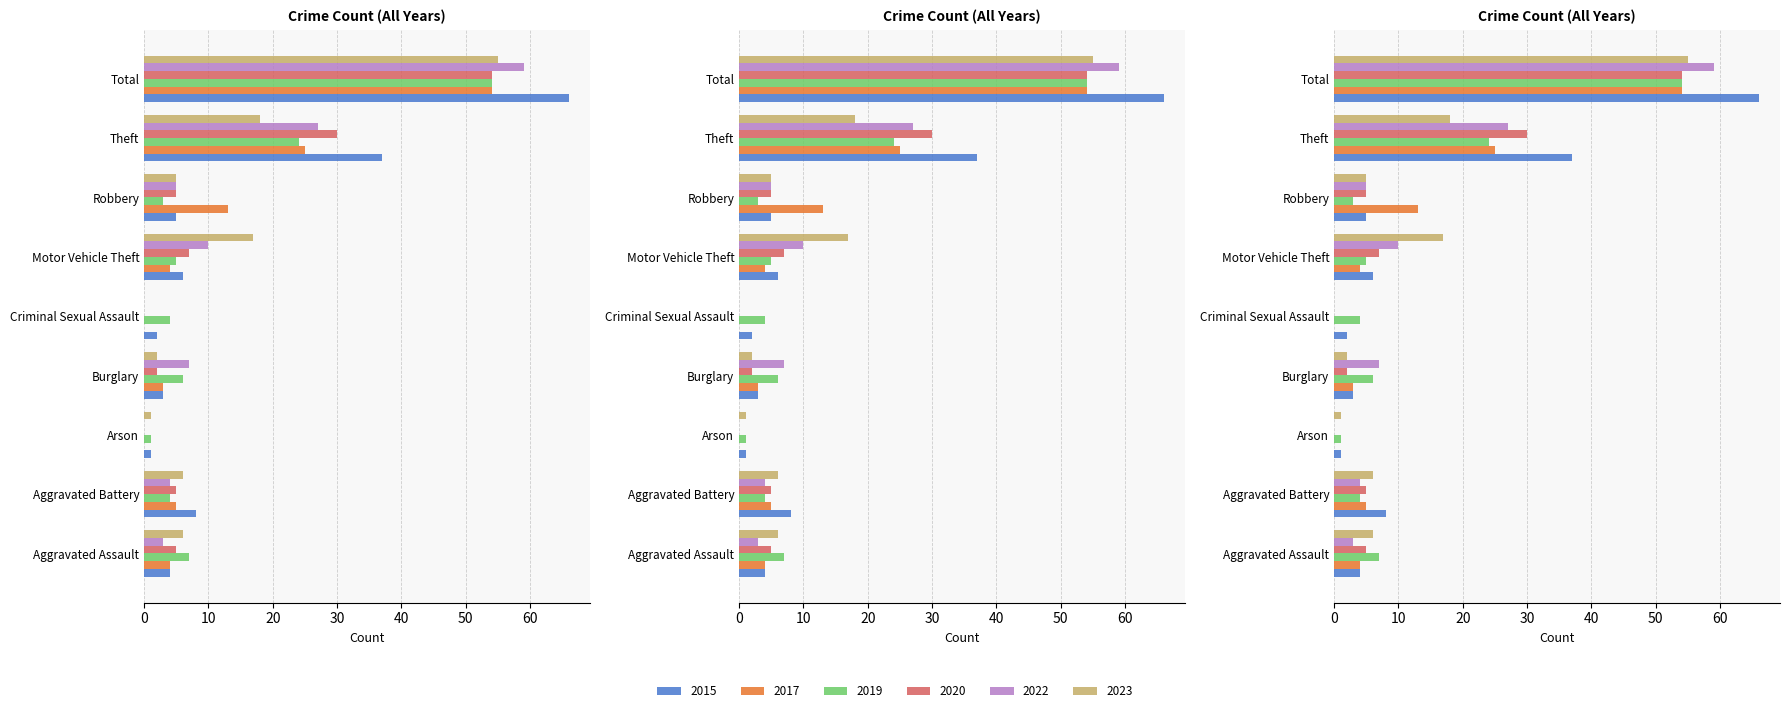

How many groups of bars are there?

9